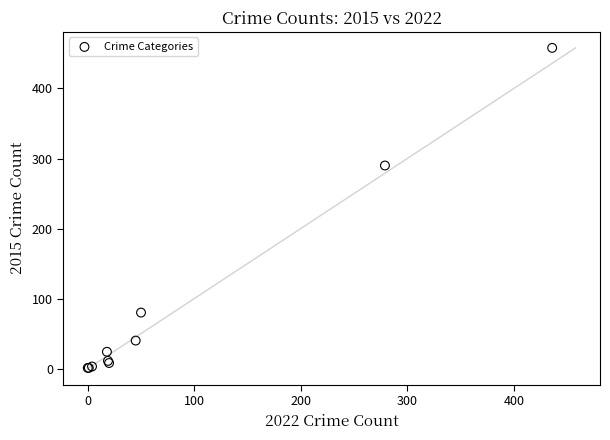

What Y value in the scatter plot is closest to 229?

290